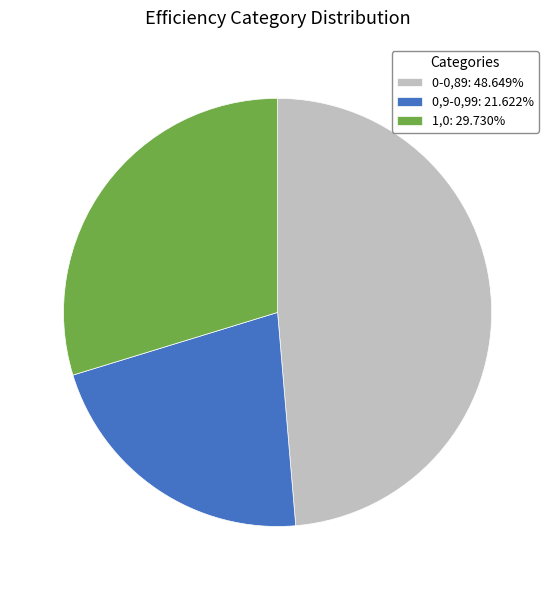

Rank the categories by value from lowest to highest.

0,9-0,99, 1,0, 0-0,89